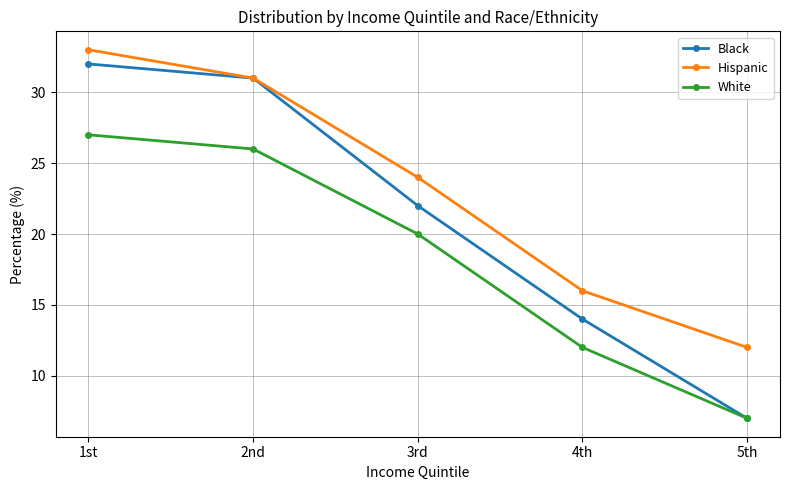

Rank the series at 4th from lowest to highest value.

White, Black, Hispanic